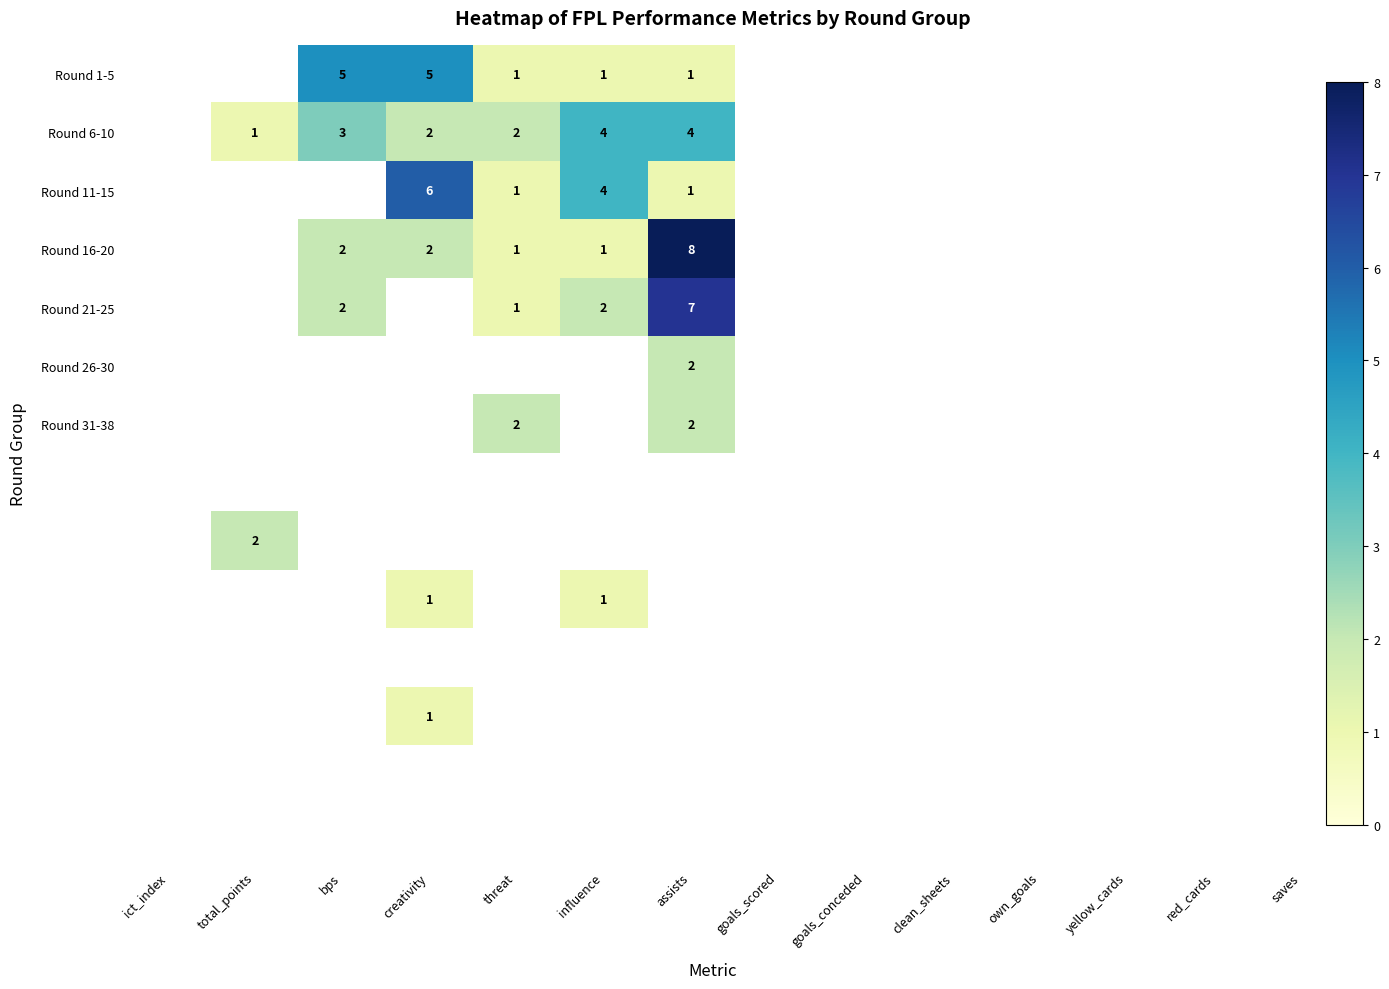

What is the sum of the Round 11-15 values at influence and assists?

5